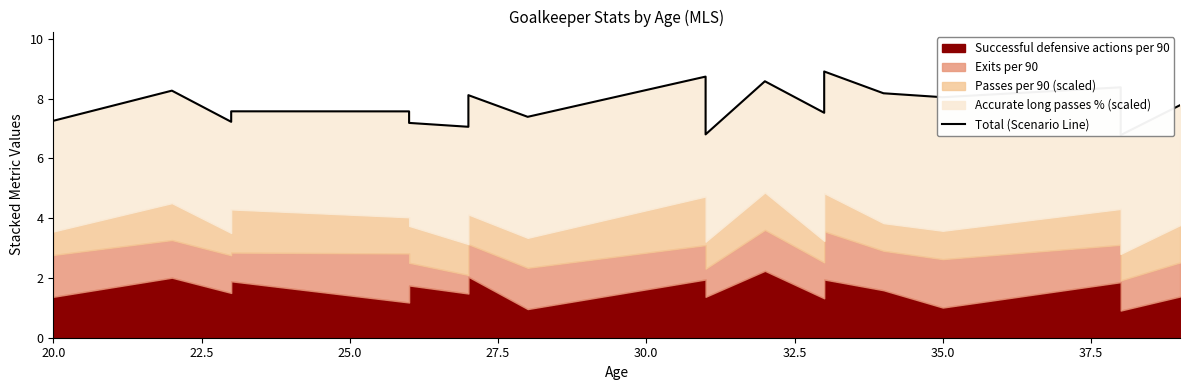

What is the average value?

7.8